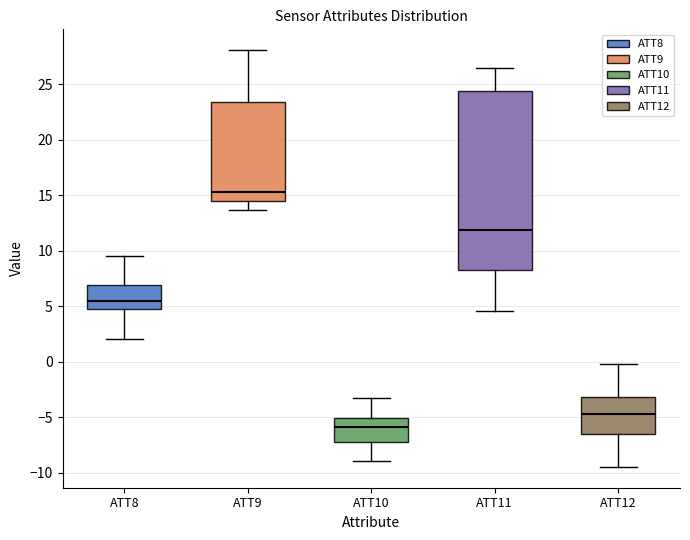

Which box is the tallest, from its lower edge to its upper edge?

ATT11